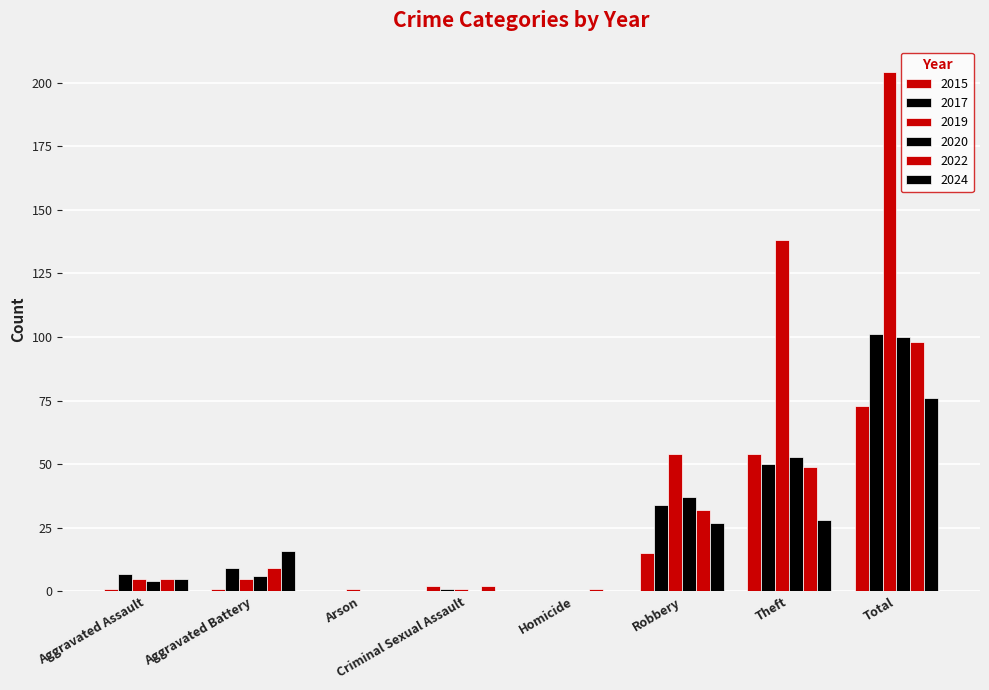

Which series has the largest range (max minus min)?

2019